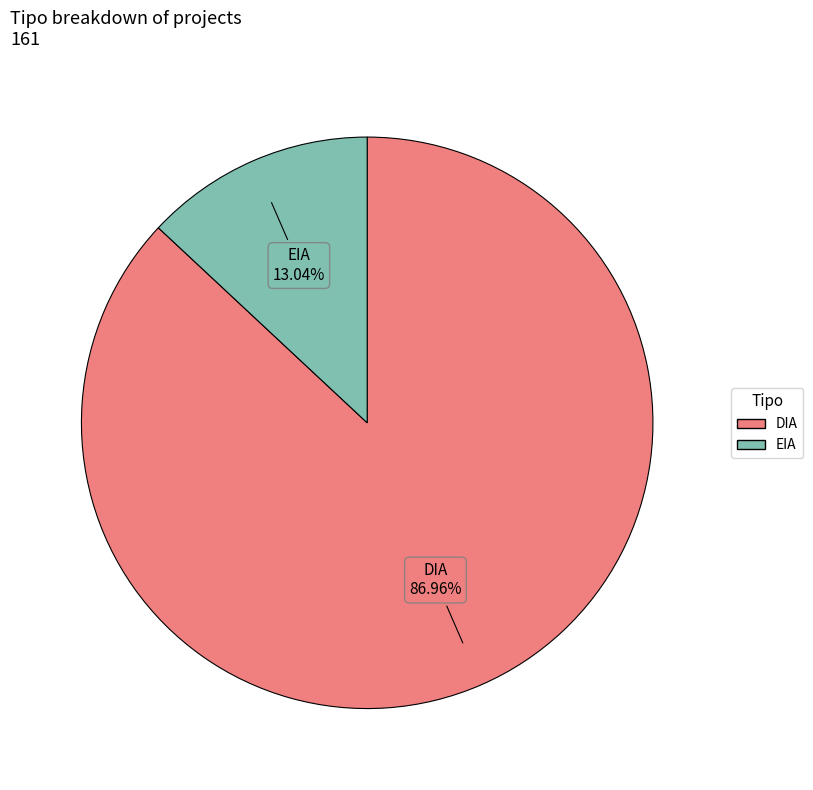

What percentage do DIA and EIA together represent?

100.0%